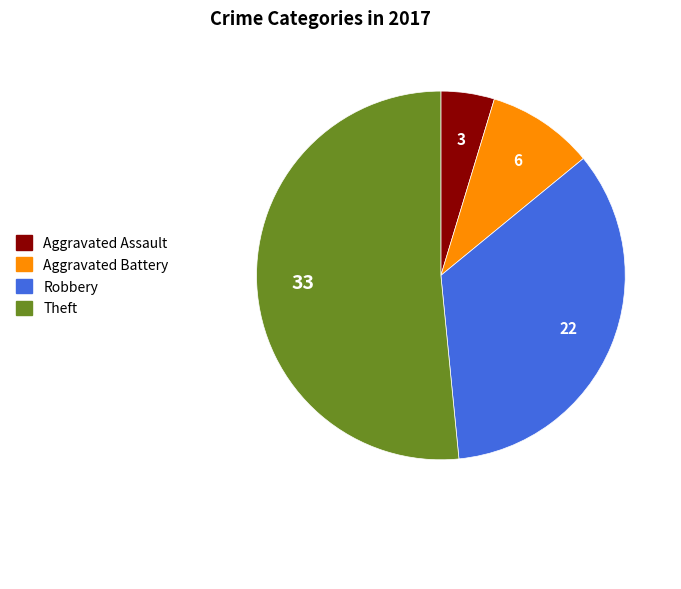

Is it true that Theft is 41% of the pie?

False